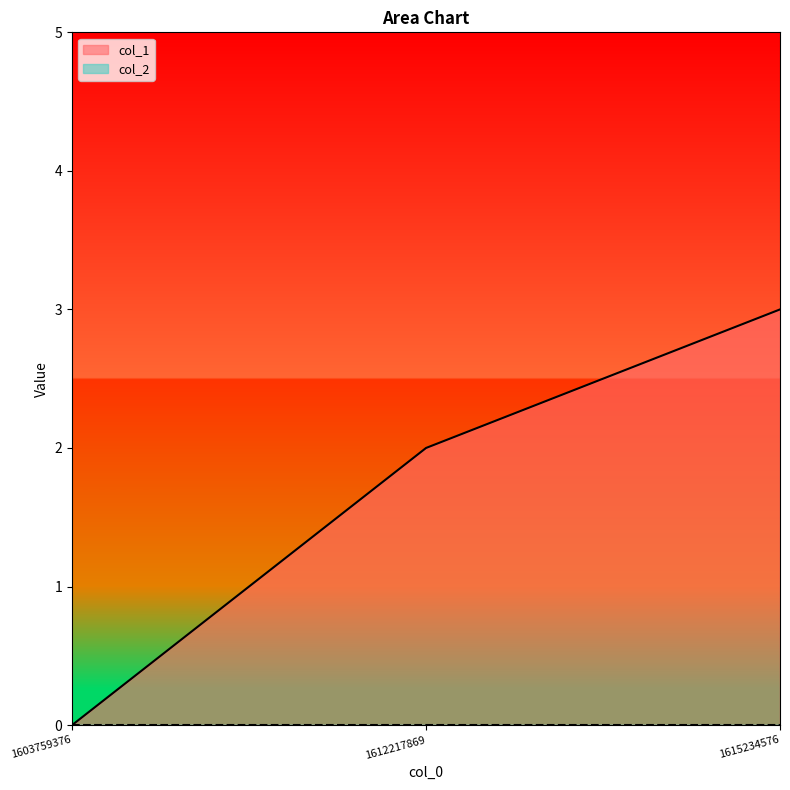

What is the change in value from 1612217869 to 1615234576?

+1